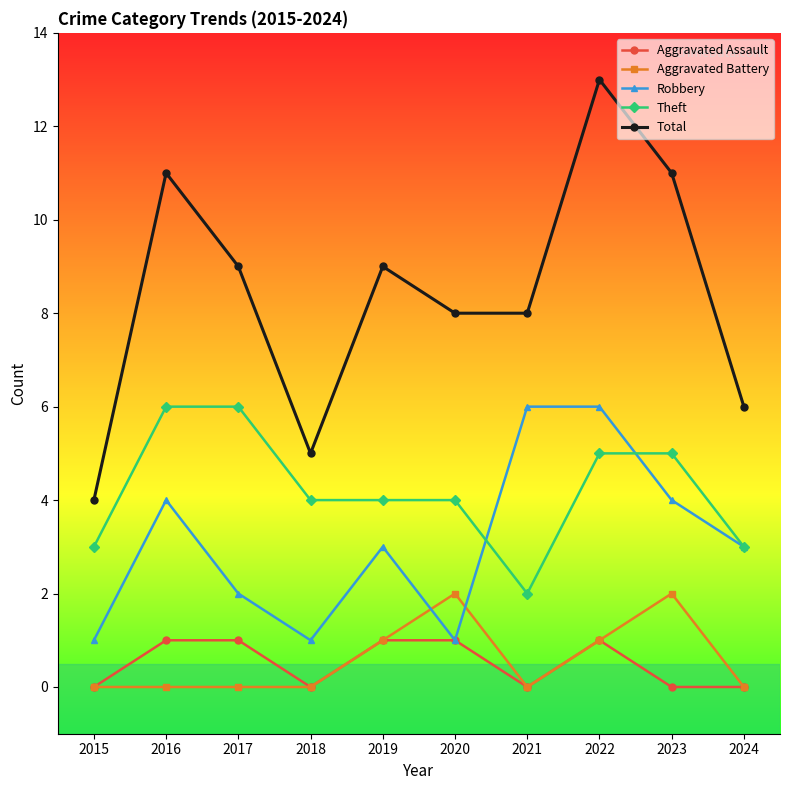

The value of Total at 2019 is 9. True or false?

True